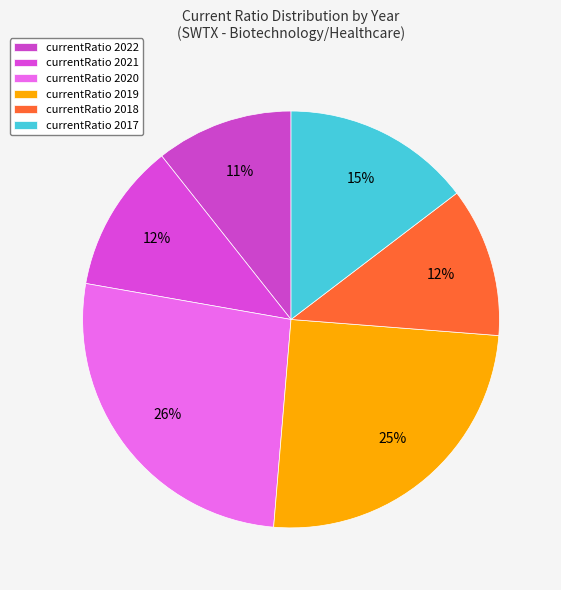

How many segments does this pie chart have?

6